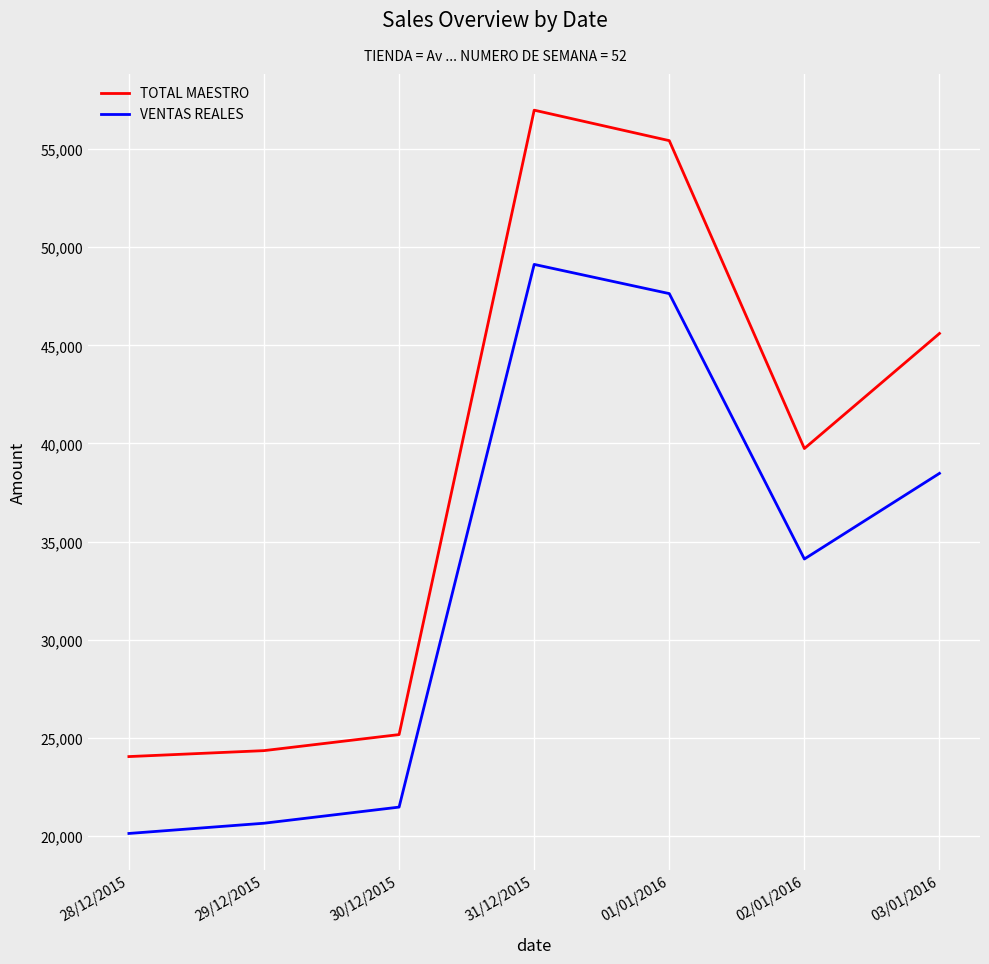

The value of VENTAS REALES at 03/01/2016 is 38477.7. True or false?

True